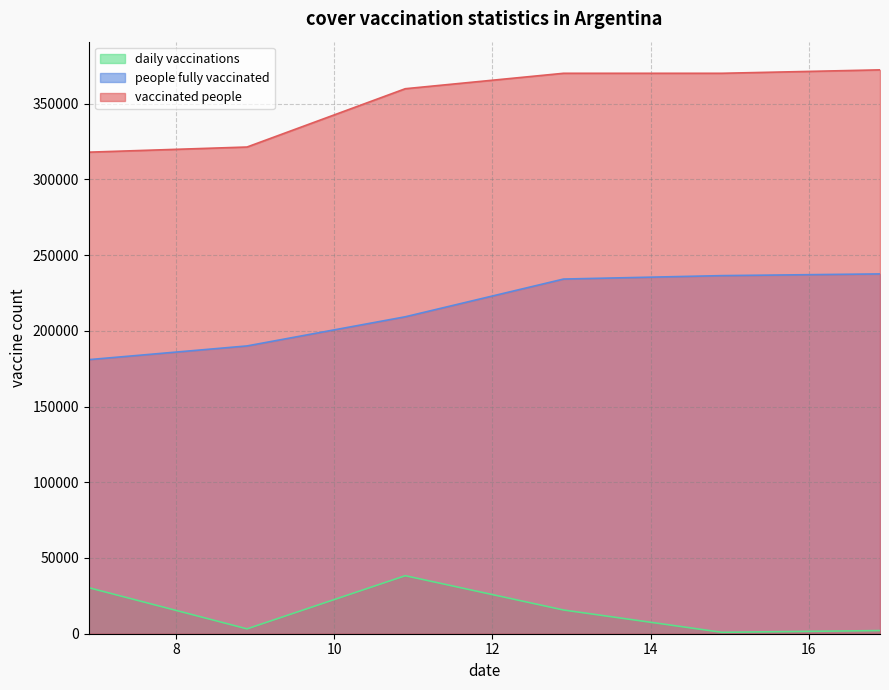

What are all the series names shown in the legend?

daily vaccinations, people fully vaccinated, vaccinated people